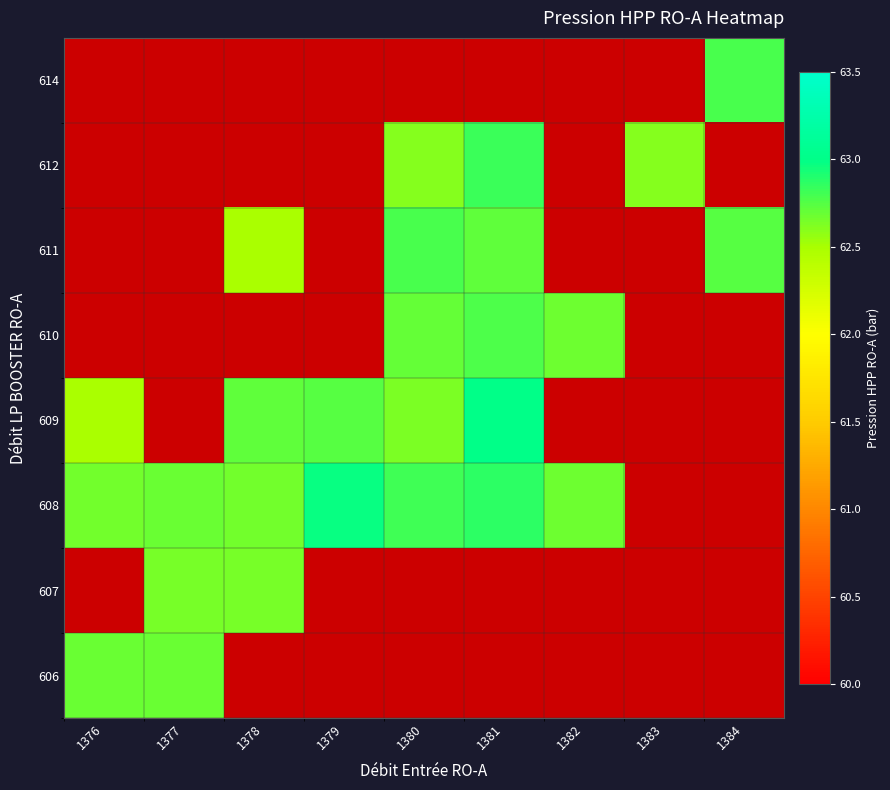

Is the value of 609 at 1376 greater than the value of 606 at 1384?

No